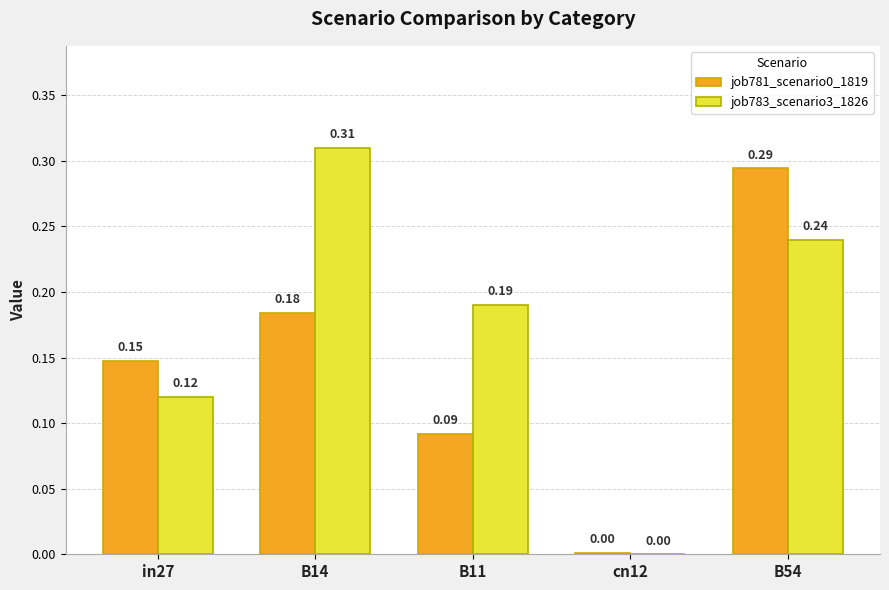

How many groups of bars are there?

5